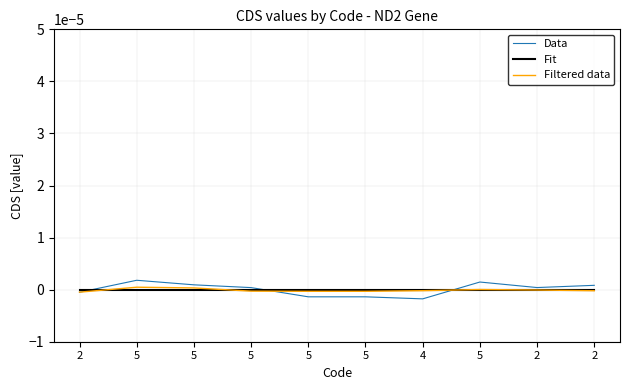

What are all the series names shown in the legend?

Data, Fit, Filtered data